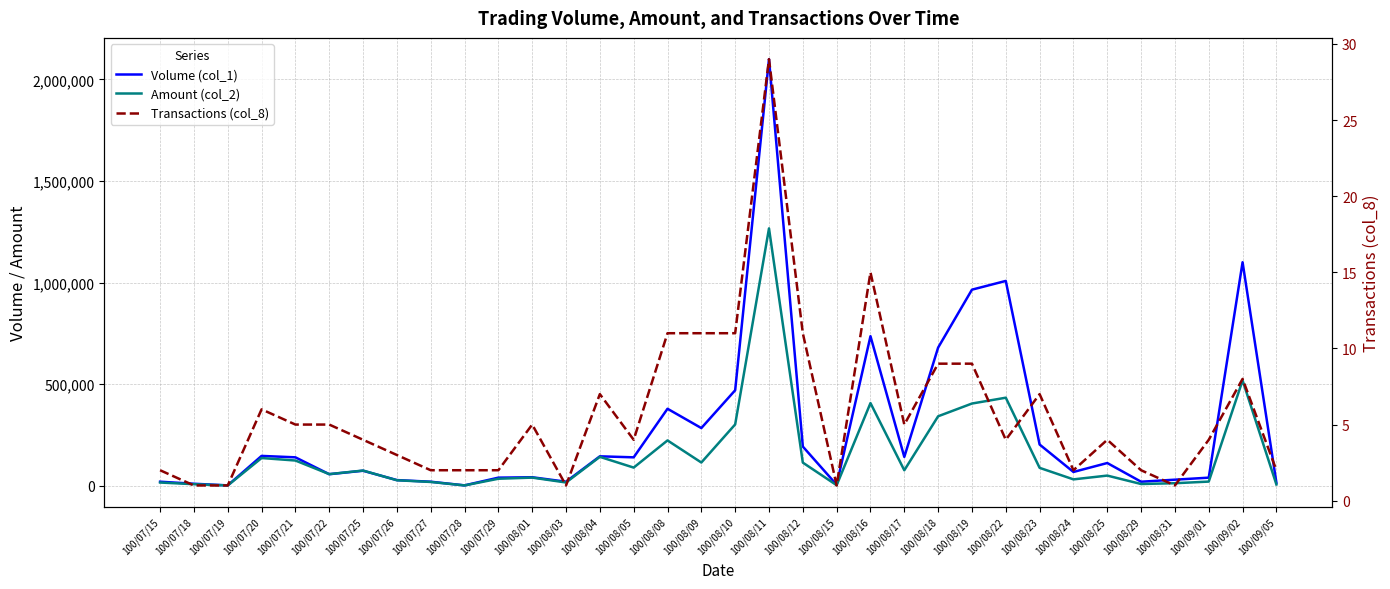

Which series has the largest total across all categories?

Volume (col_1)